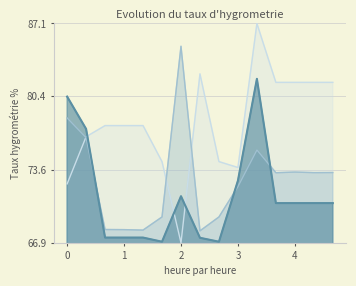

What is the minimum value shown in the chart?

66.9